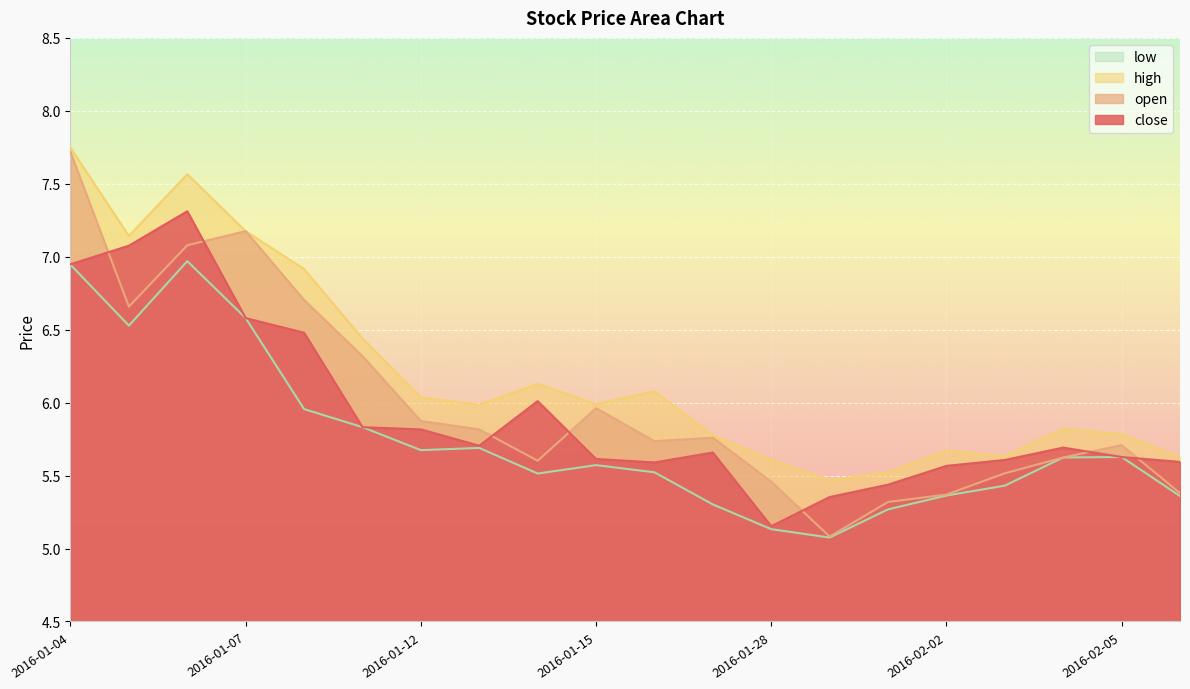

What is the difference between the close values at 2016-02-02 and 2016-01-14?

0.4